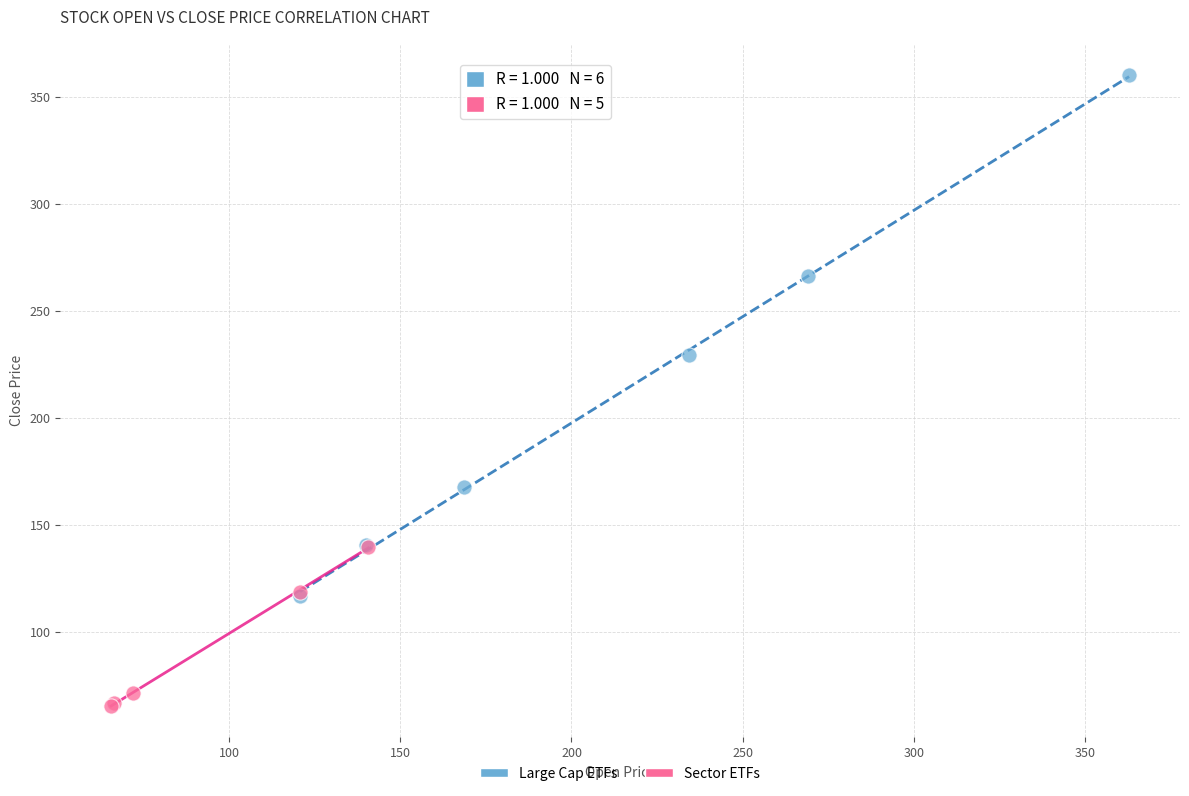

Which series reaches the maximum Y coordinate?

Large Cap ETFs